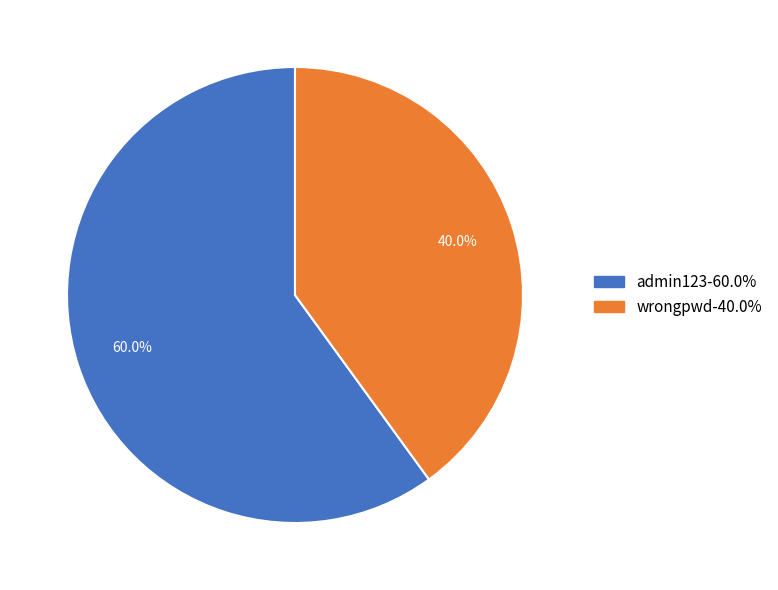

Rank the categories by value from lowest to highest.

wrongpwd, admin123